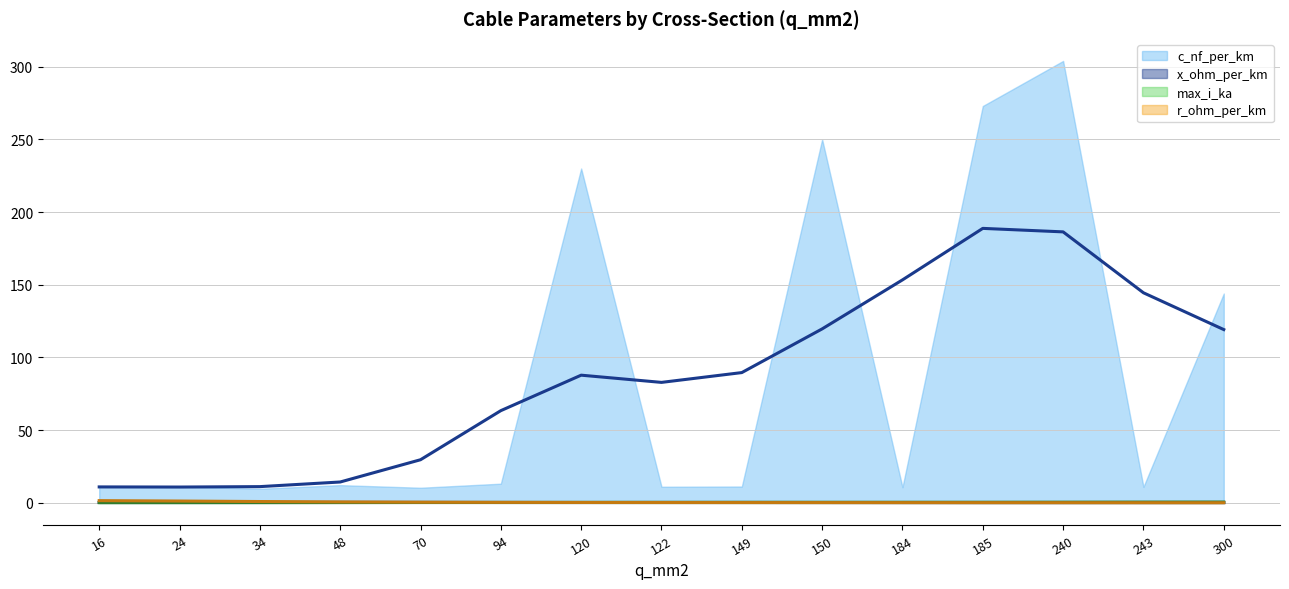

Which series has the widest spread of values?

c_nf_per_km